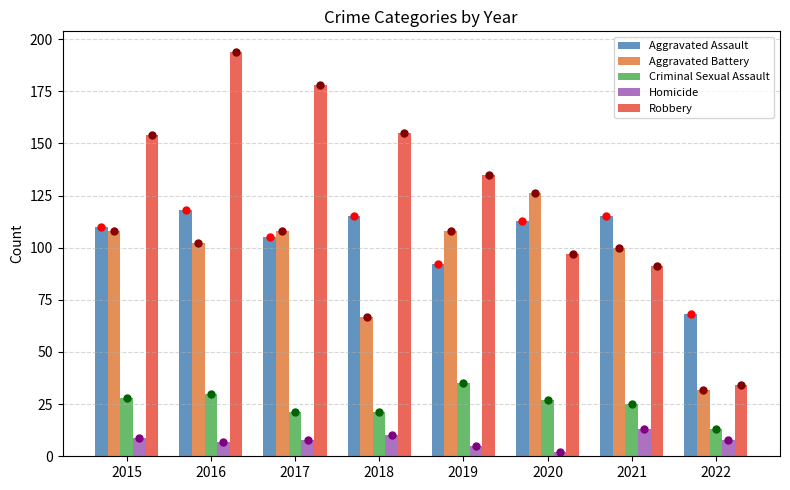

True or false: Aggravated Battery has a value of 108 at 2019.

True